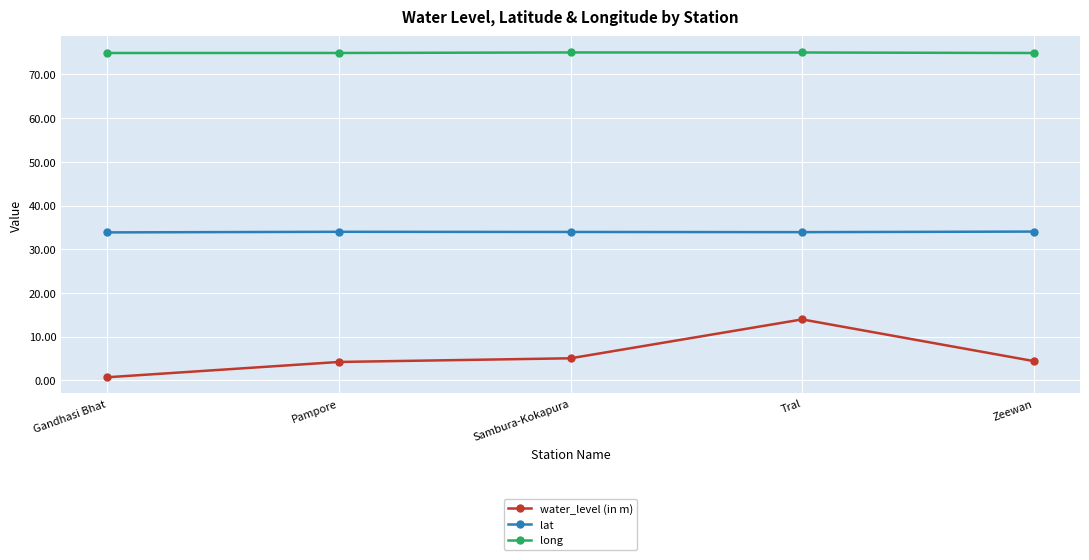

Which series has the largest range (max minus min)?

water_level (in m)